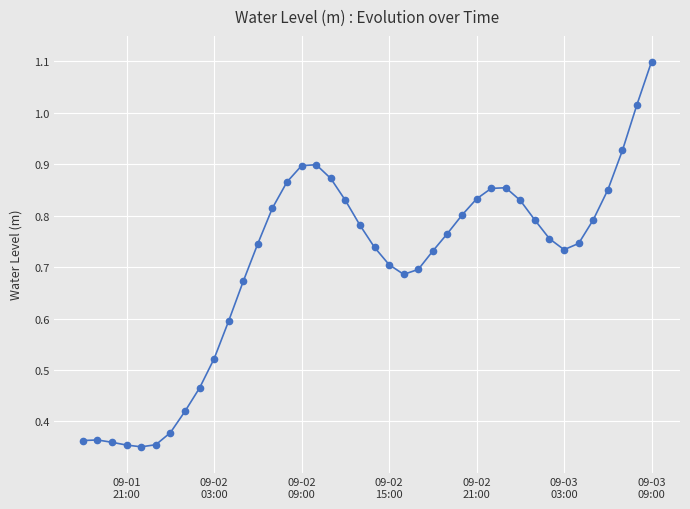

What is the greatest value displayed?

1.1